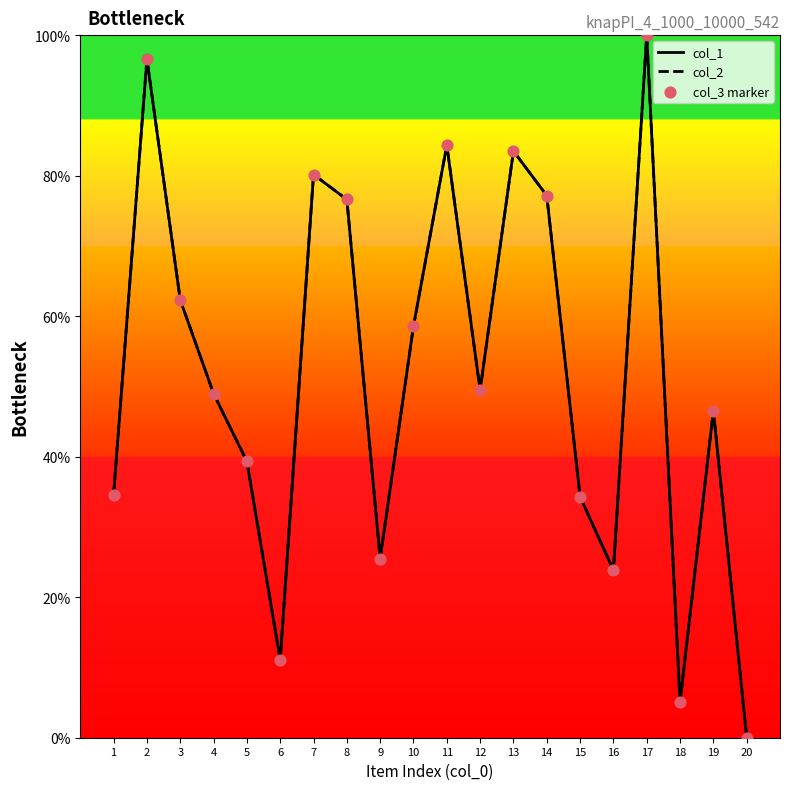

Is this an area chart (filled region under the line)?

No